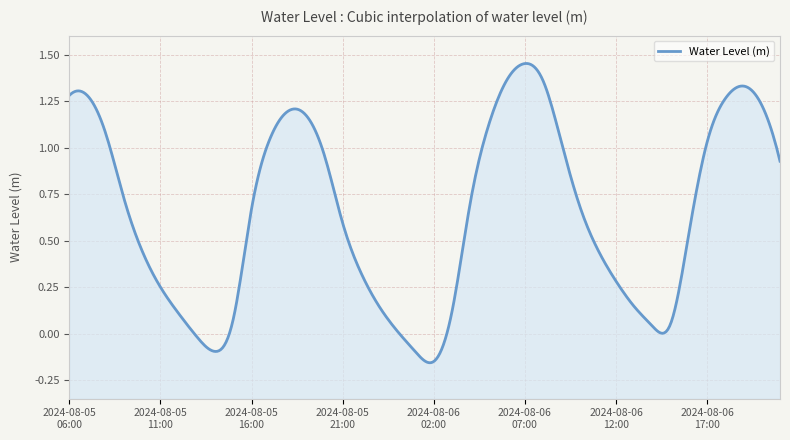

Where is the first local maximum?

2024-08-05 18:00